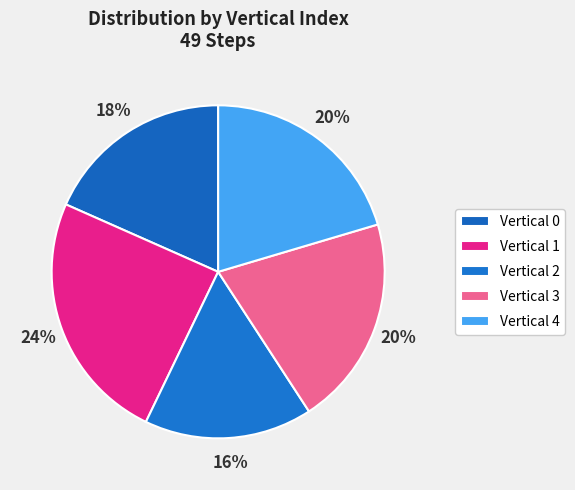

How many slices are in this pie chart?

5